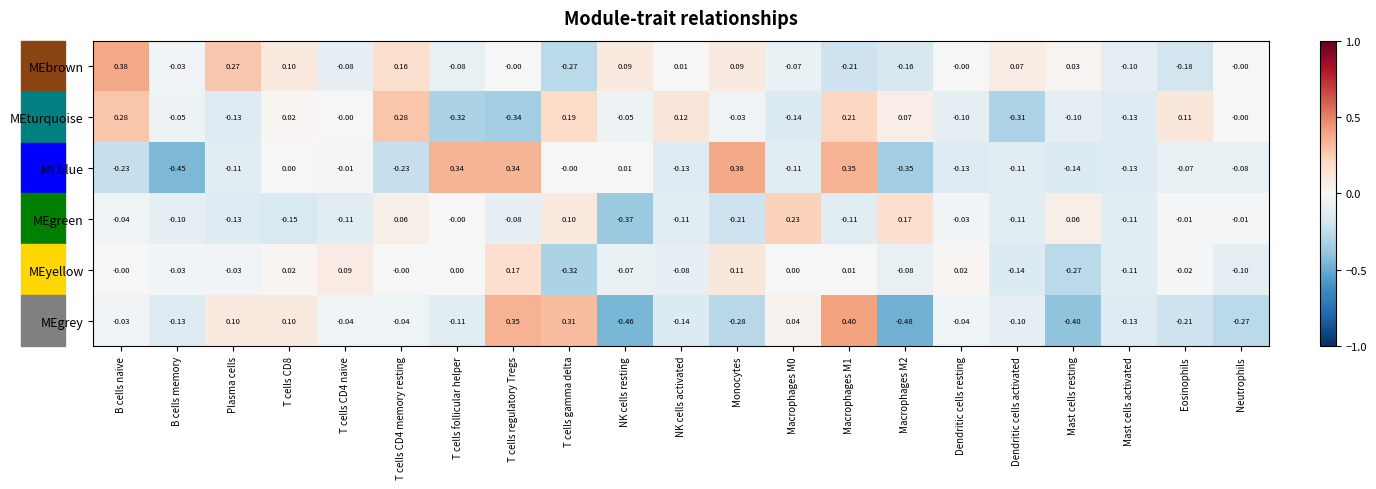

Which series has the largest total across all categories?

MEbrown